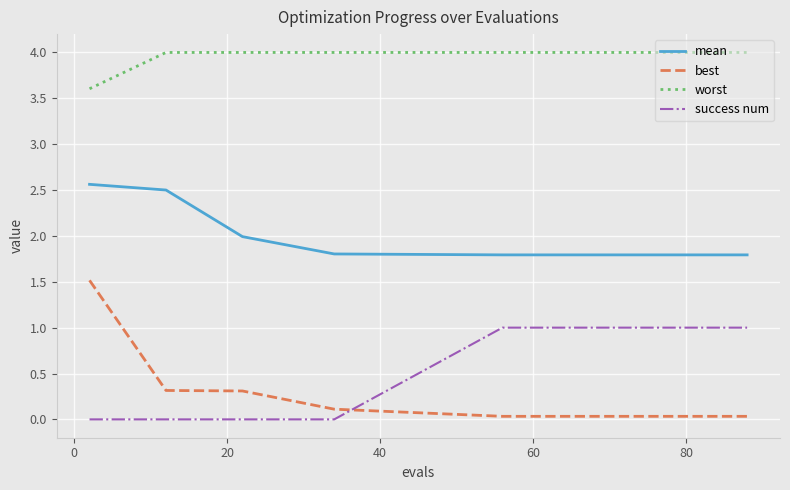

True or false: mean and worst cross at least once.

False